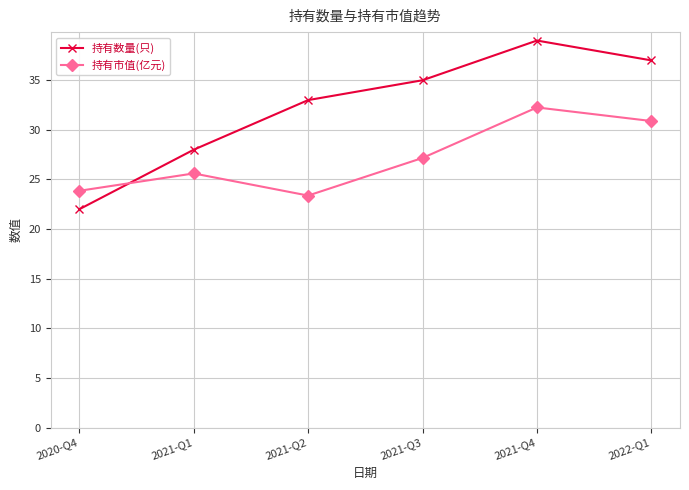

What is the spread (max minus min) of values at 2021-Q4?

6.7